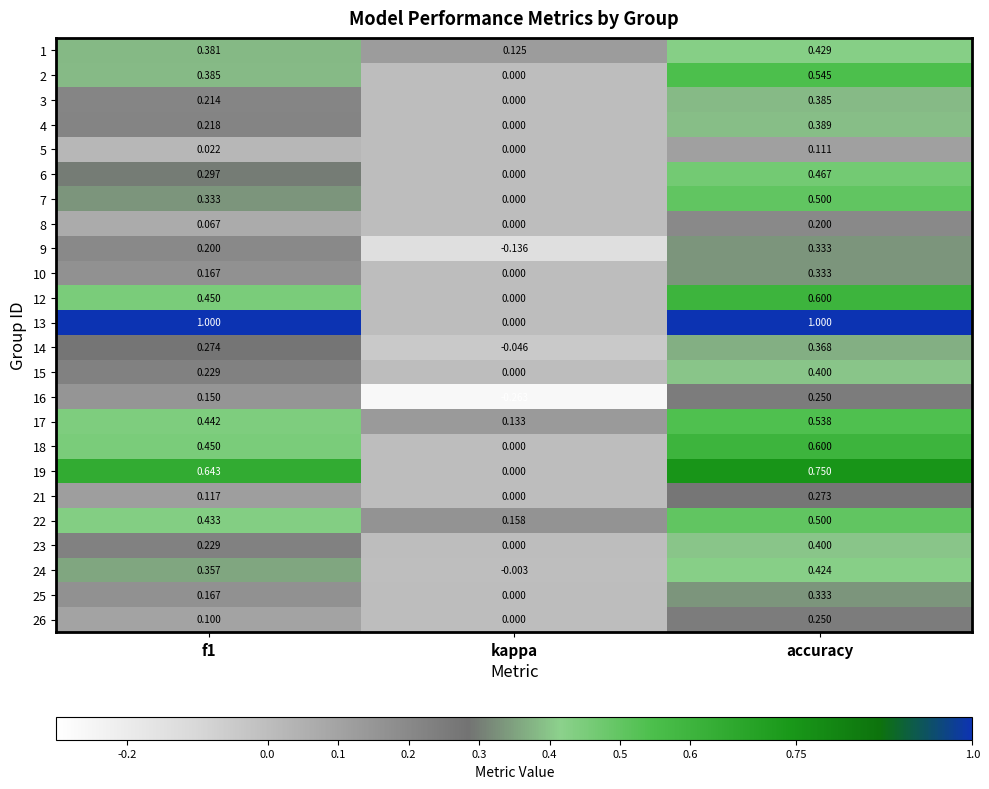

At which label is 10 closest to 0?

kappa